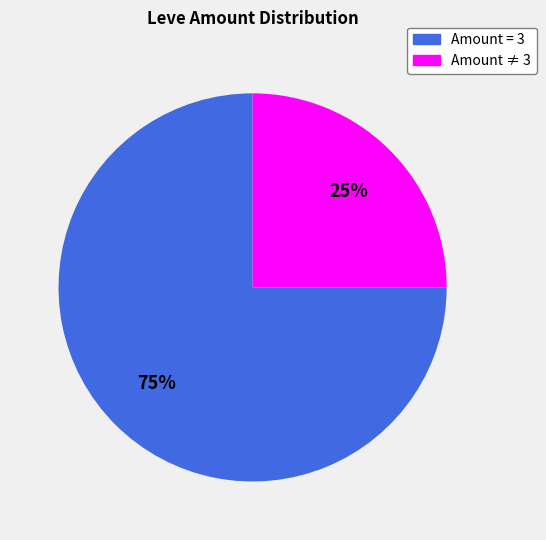

To the nearest percent, what is the average slice percentage?

50%